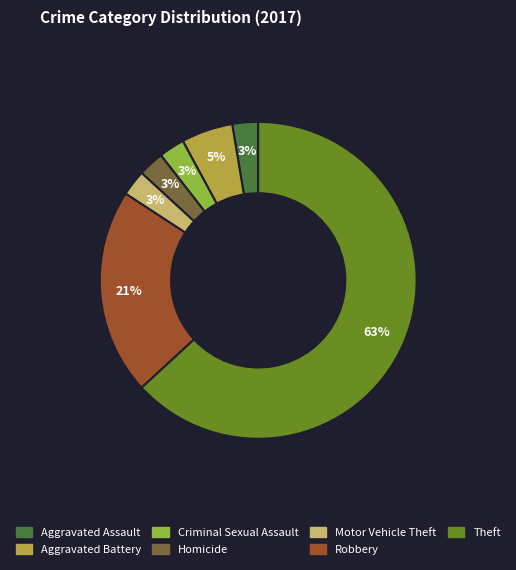

What percentage is the Criminal Sexual Assault slice, to the nearest percent?

3%